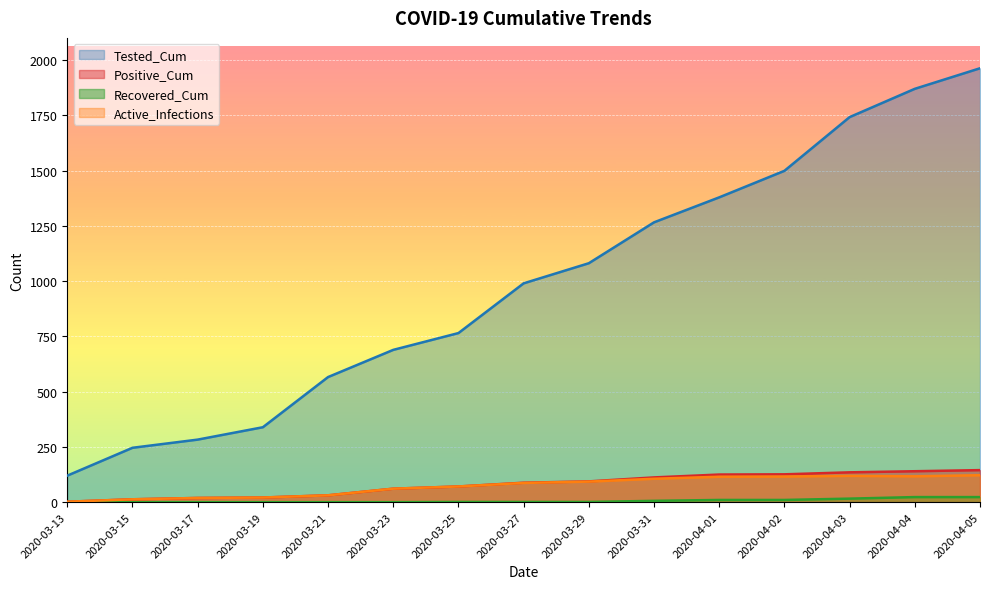

What position from the right is 2020-04-03?

3